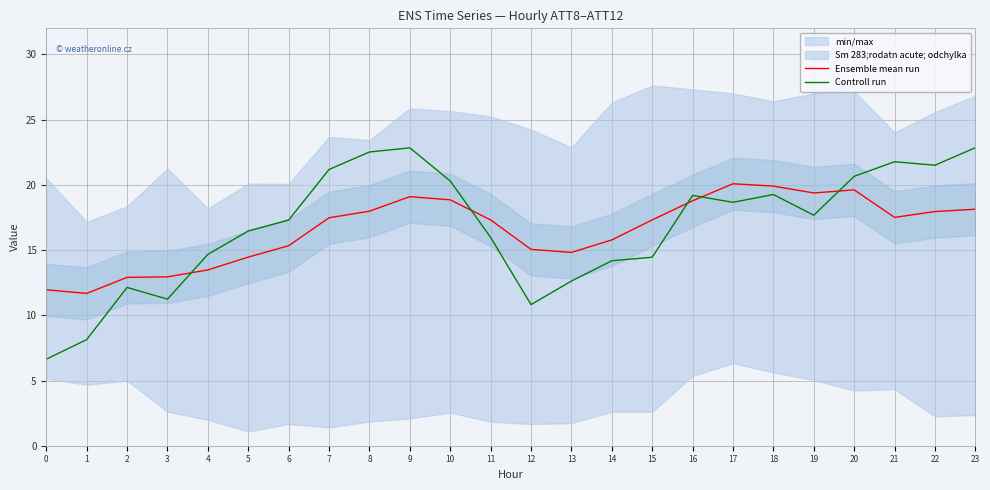

What is the approximate value of Ensemble mean run at 9?

19.1